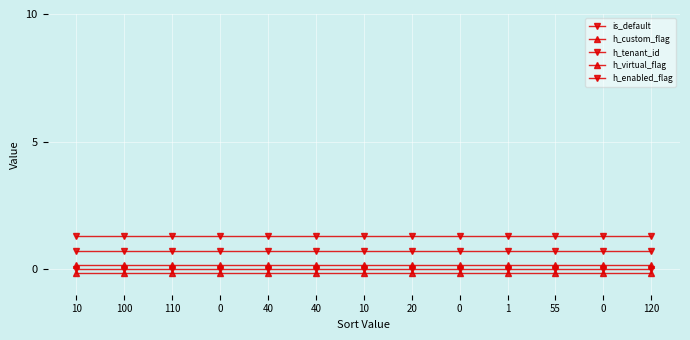

What is the label of the 10th point from the left?

1